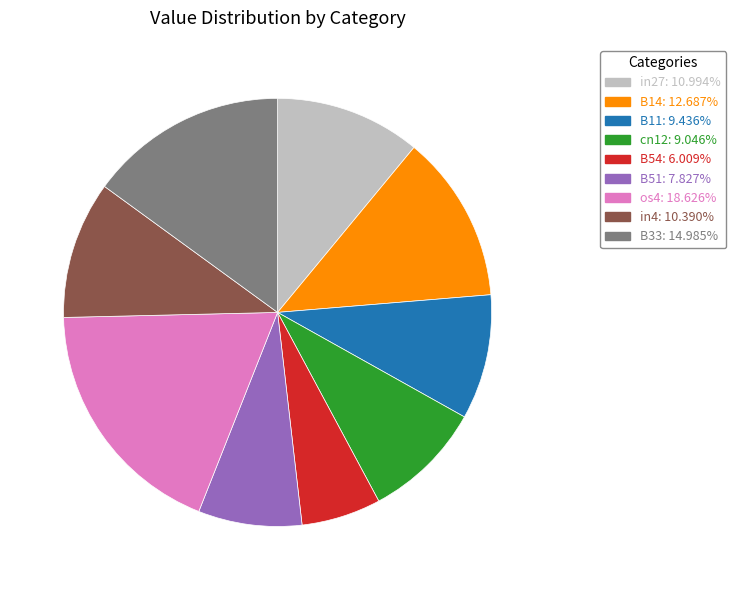

Combined, do os4 and B14 account for over 50%?

No